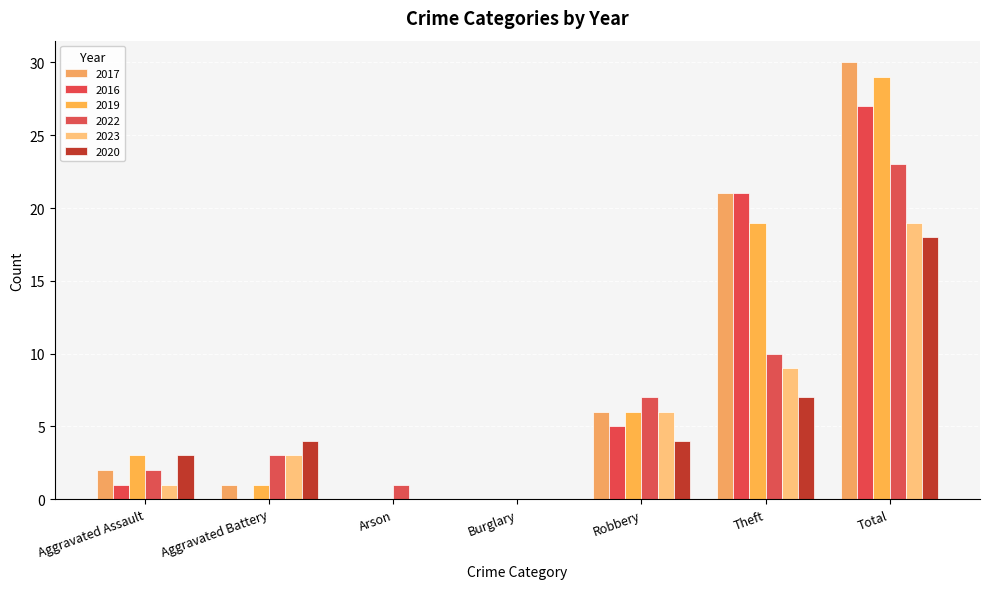

The value of 2023 at Arson is 0. True or false?

True